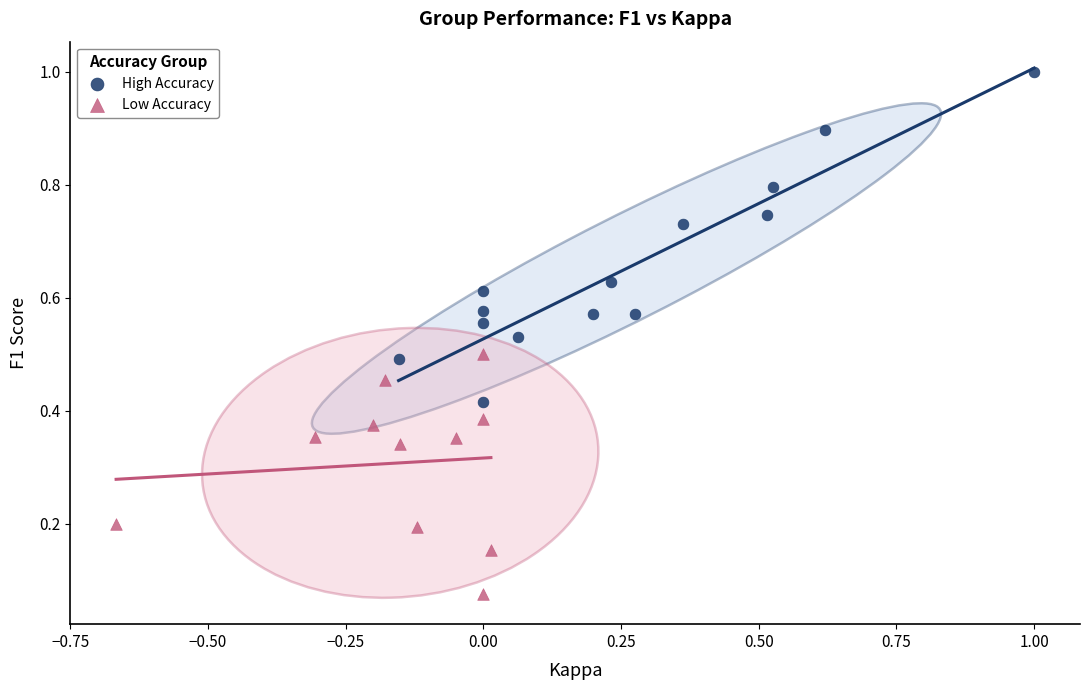

Which series reaches the maximum Y coordinate?

High Accuracy